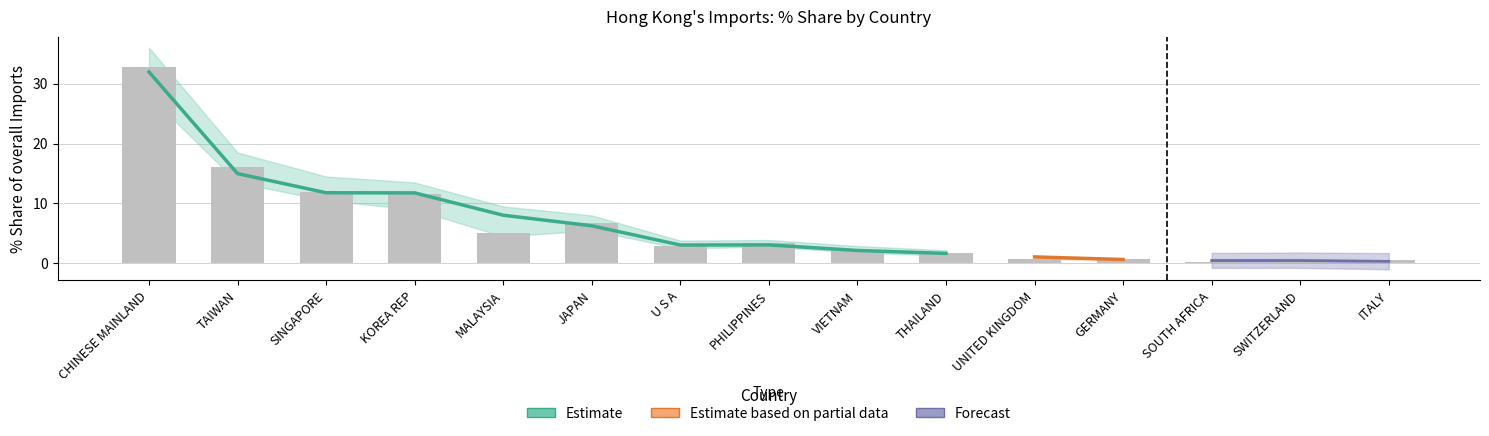

What is the difference between the maximum and minimum values in the 201712_% Share series?

32.5